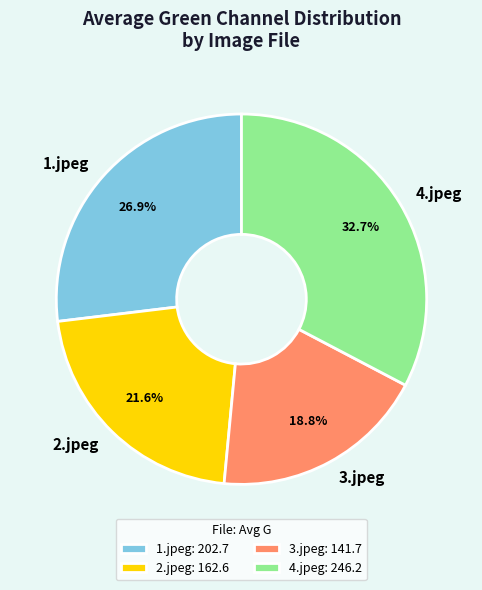

Count the number of slices in the pie.

4